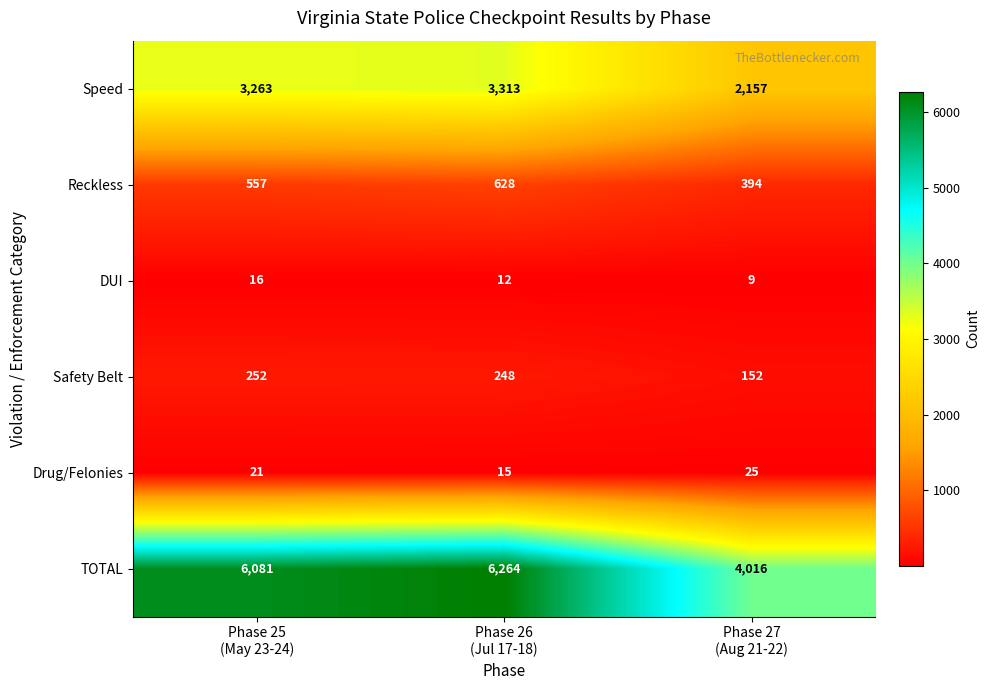

Reading left to right, list all the values displayed in this chart.

Speed: 3263	3313	2157
Reckless: 557	628	394
DUI: 16	12	9
Safety Belt: 252	248	152
Drug/Felonies: 21	15	25
TOTAL: 6081	6264	4016